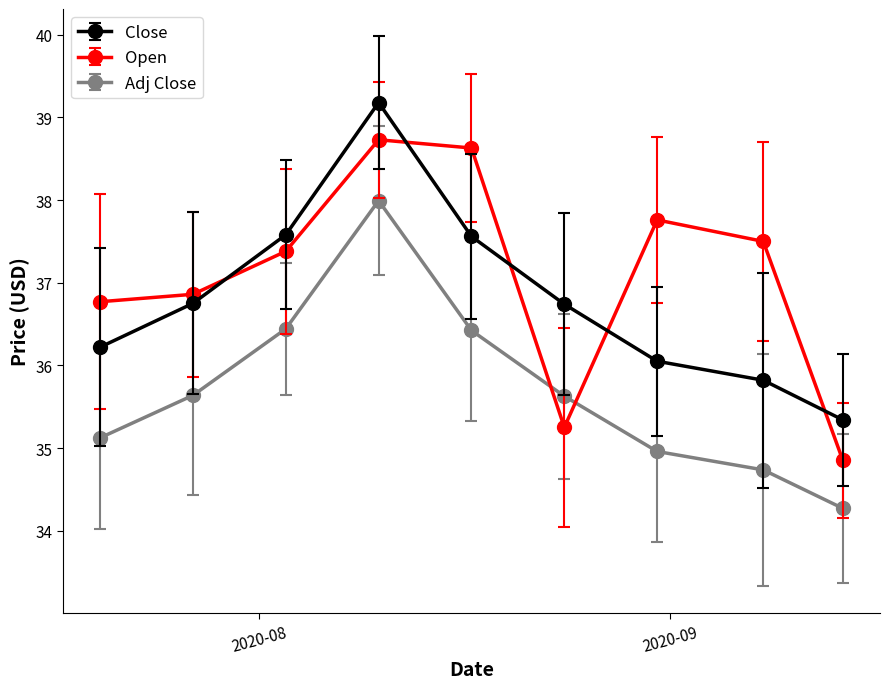

List the series in order of their peak value, highest first.

Close, Open, Adj Close